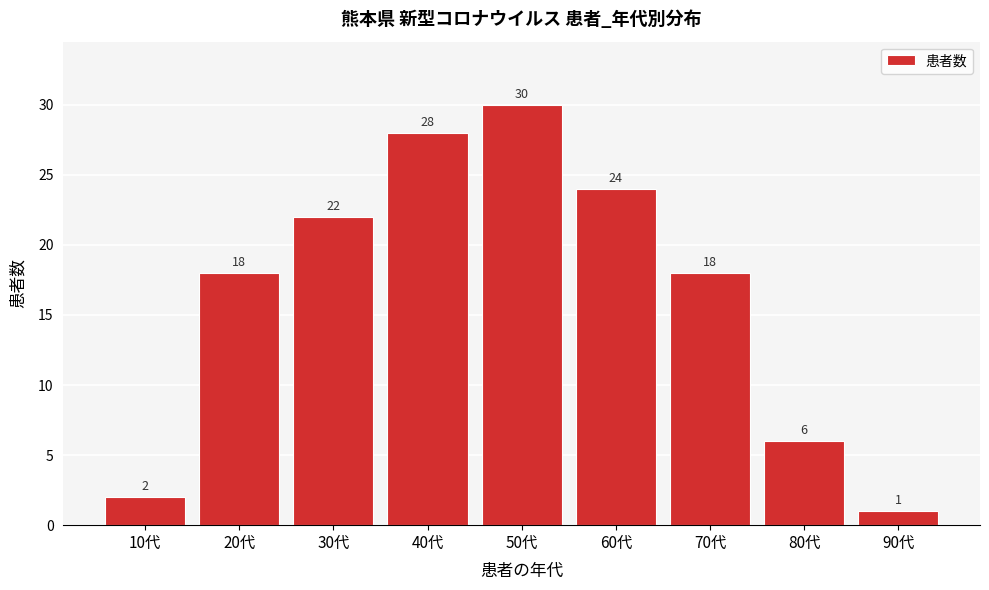

Reading left to right, what are all the values shown in this chart?

2	18	22	28	30	24	18	6	1